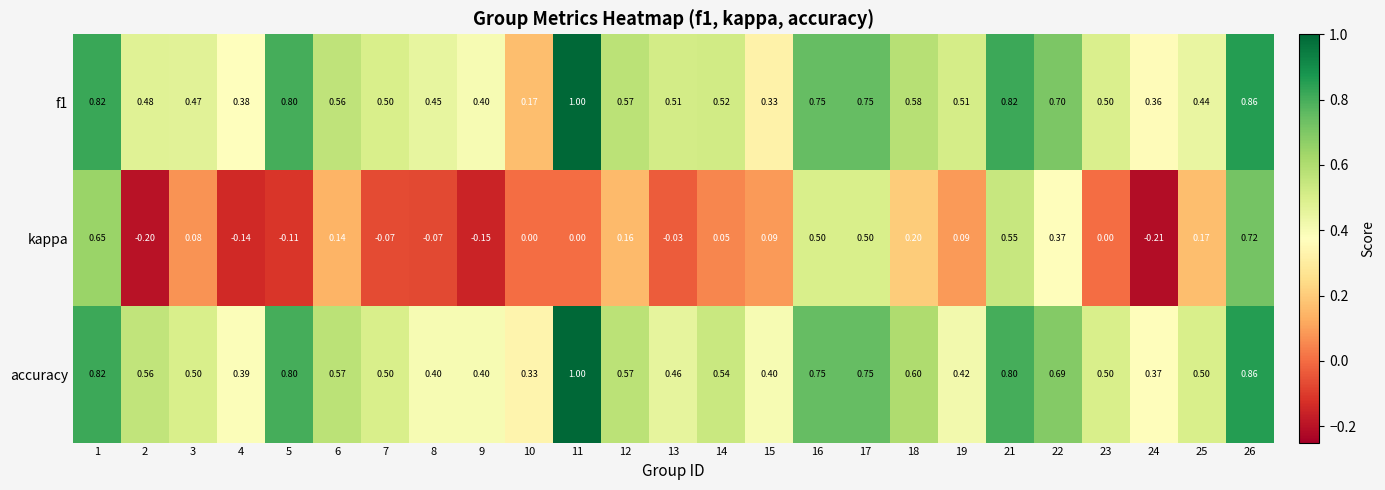

Is the value of kappa at 5 greater than the value of accuracy at 25?

No